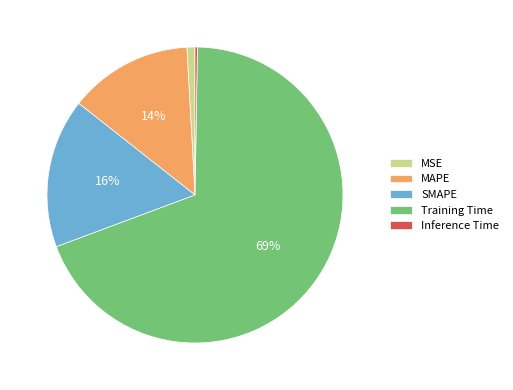

Do Training Time and MSE together represent more than half of the pie?

Yes